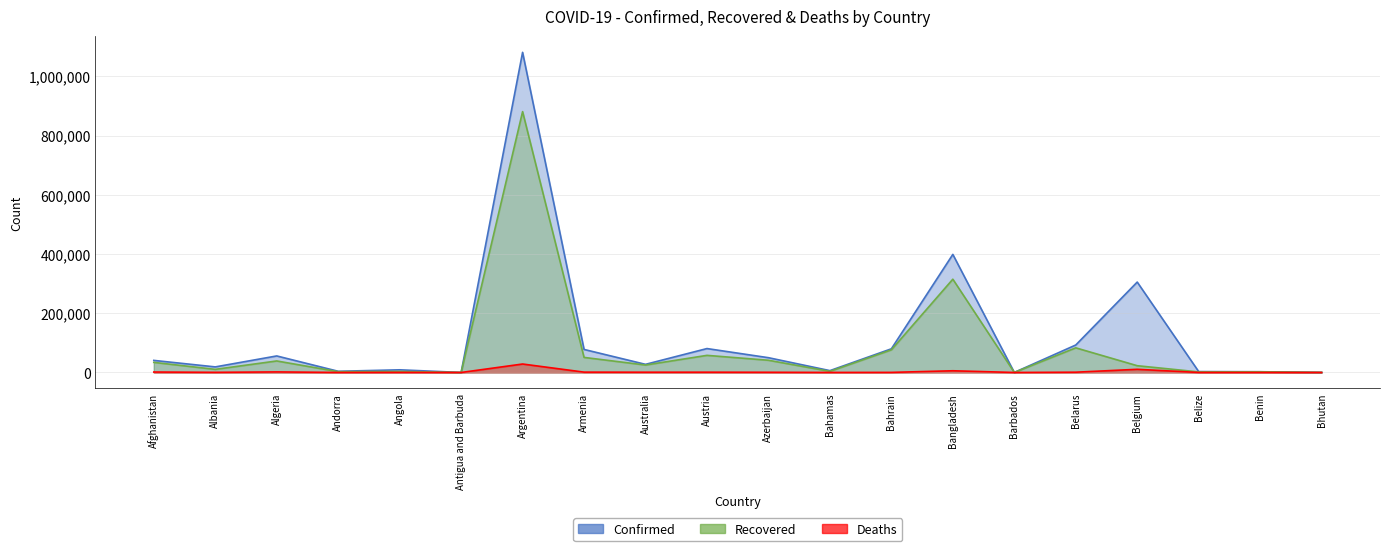

Where does the Deaths series first go above 671?

Afghanistan